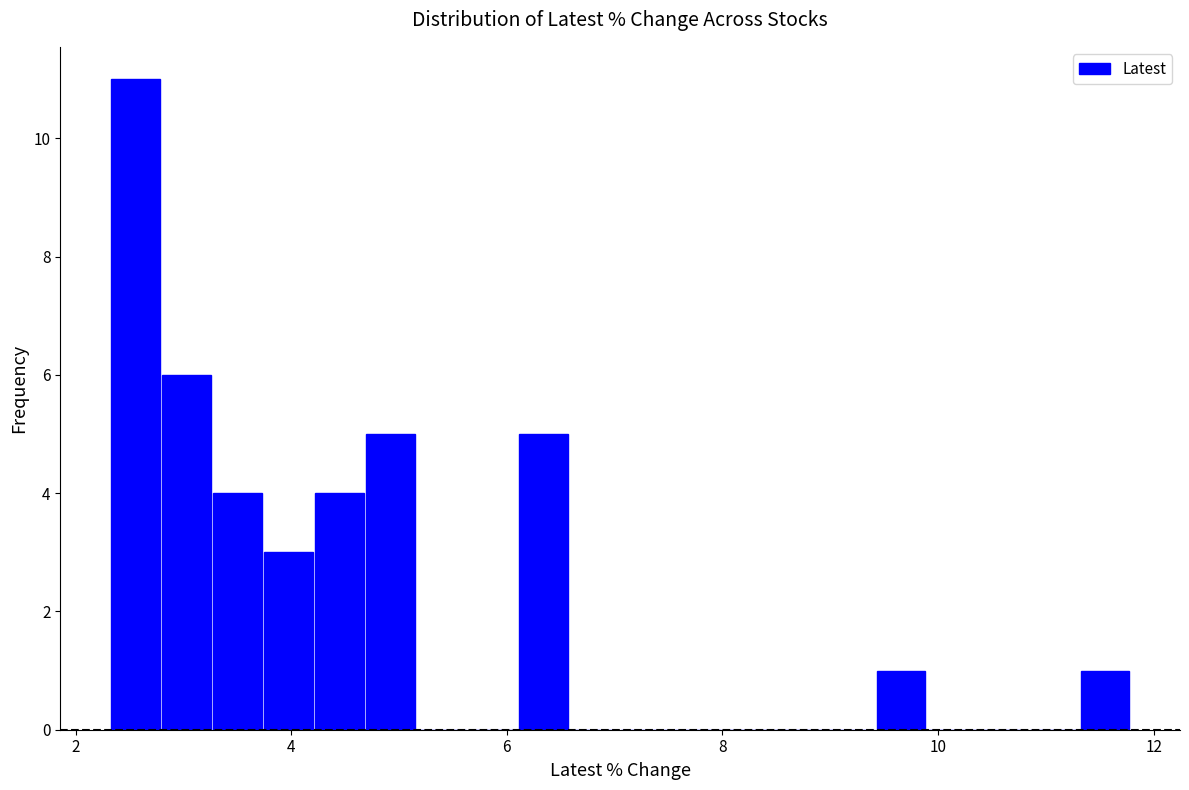

Around what value on the x-axis is the tallest bar? Give the approximate position of its centre, as read against the axis.

2.6